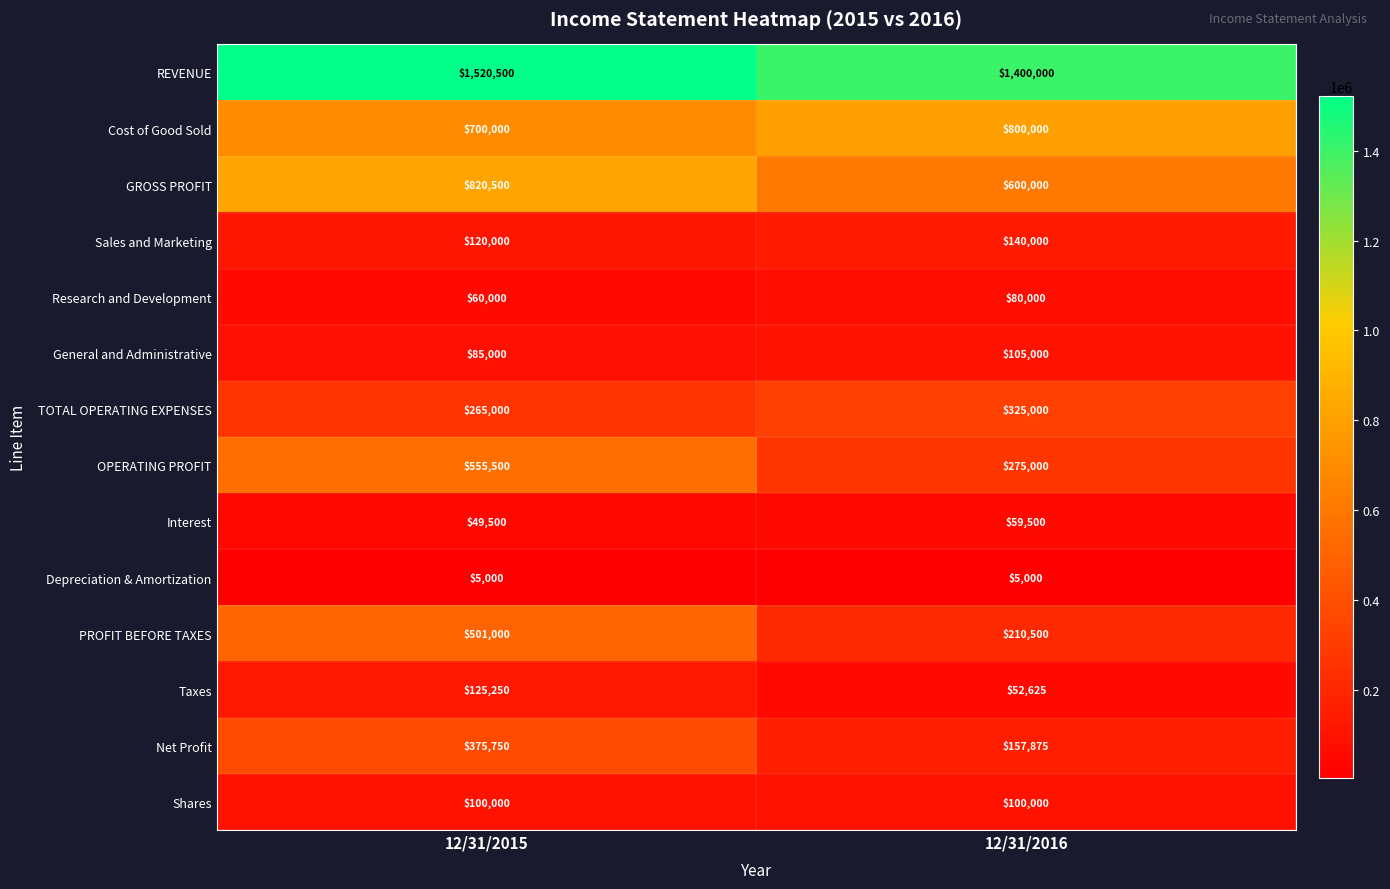

Reading left to right, list all the values displayed in this chart.

REVENUE: 1520500	1400000
Cost of Good Sold: 700000	800000
GROSS PROFIT: 820500	600000
Sales and Marketing: 120000	140000
Research and Development: 60000	80000
General and Administrative: 85000	105000
TOTAL OPERATING EXPENSES: 265000	325000
OPERATING PROFIT: 555500	275000
Interest: 49500	59500
Depreciation & Amortization: 5000	5000
PROFIT BEFORE TAXES: 501000	210500
Taxes: 125250	52625
Net Profit: 375750	157875
Shares: 100000	100000